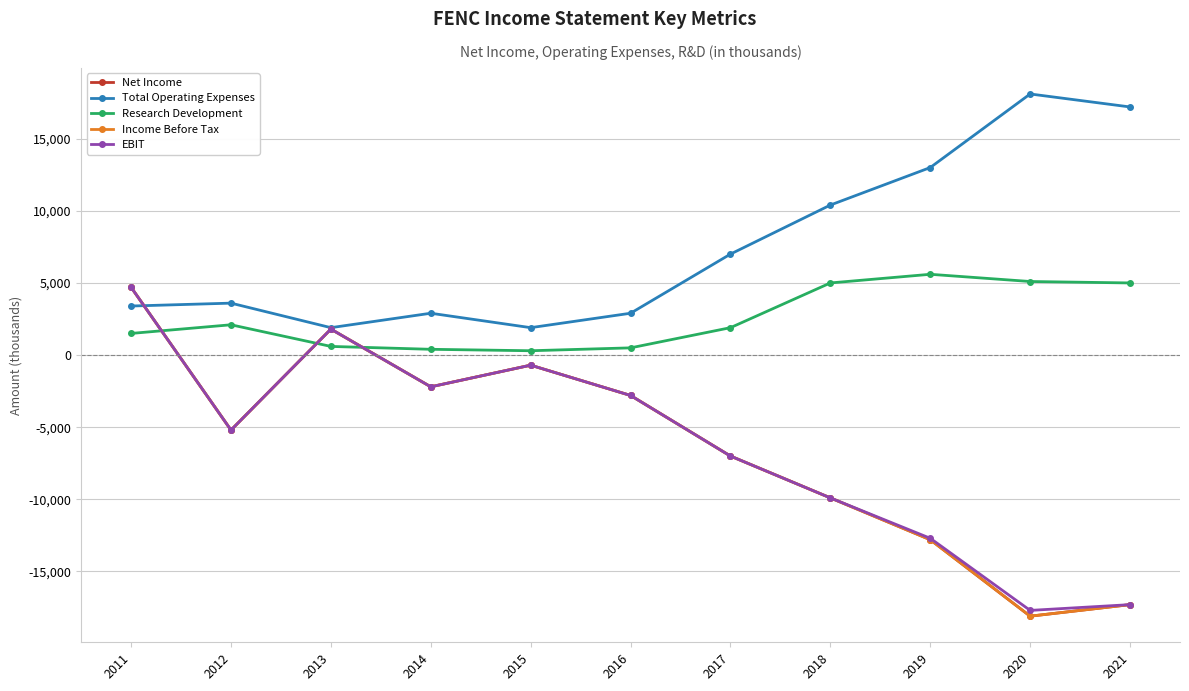

At which label is Research Development closest to 2950?

2012